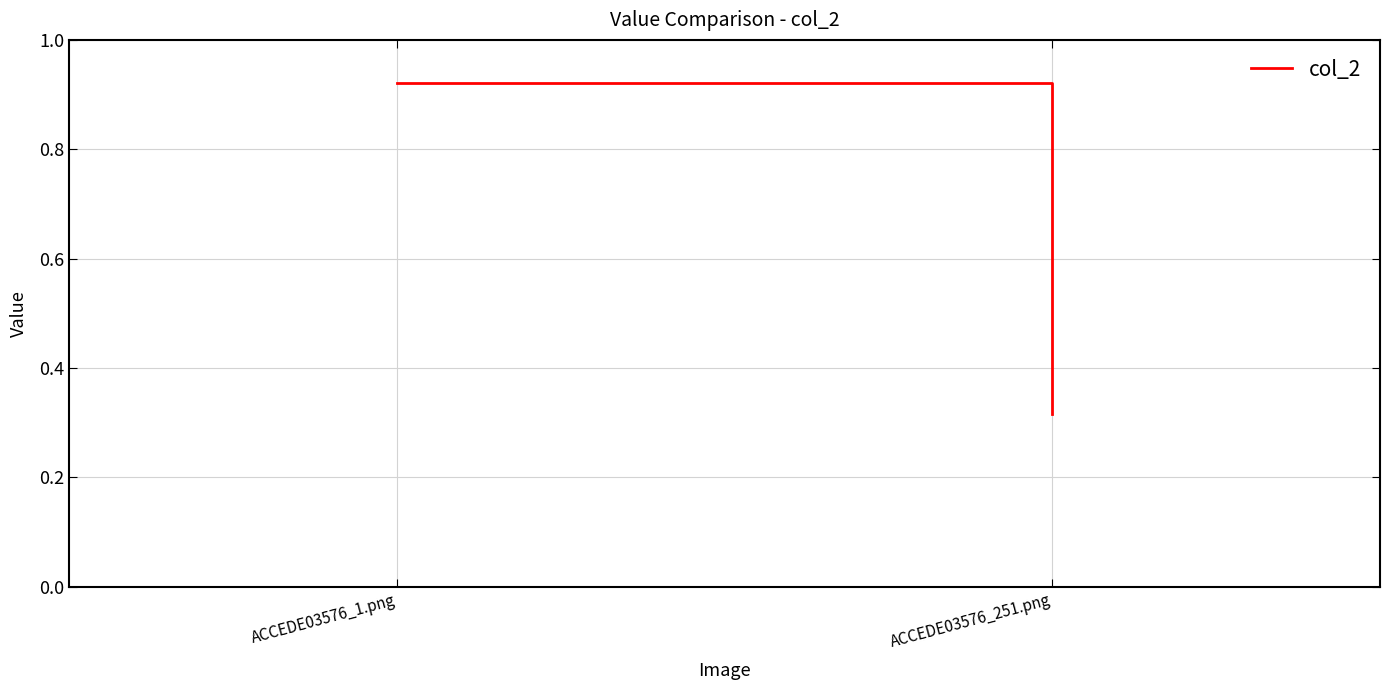

What is the greatest value displayed?

0.9